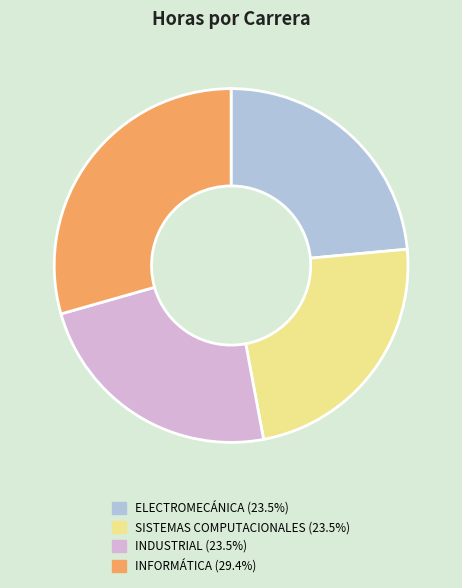

Is SISTEMAS COMPUTACIONALES the majority of the pie?

No